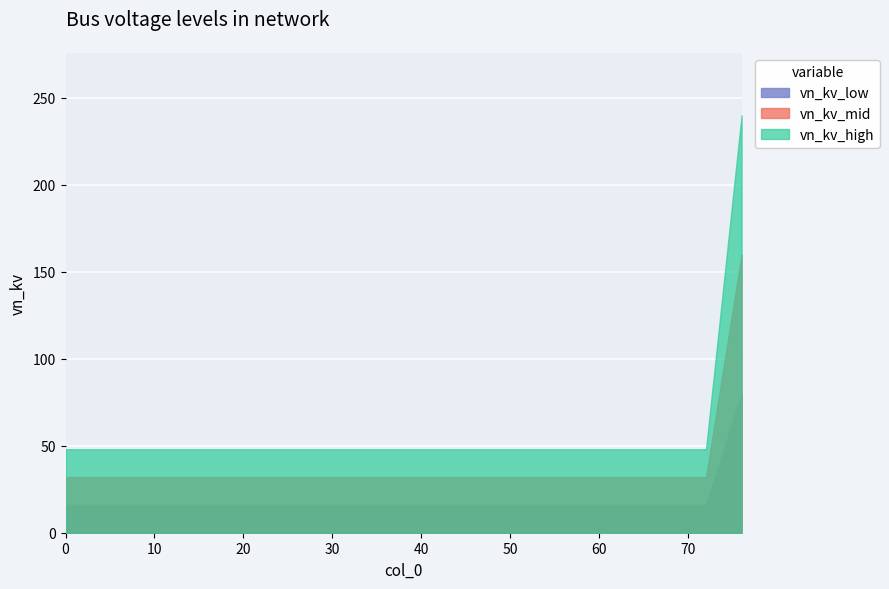

True or false: vn_kv_high and vn_kv_low intersect in this chart.

False